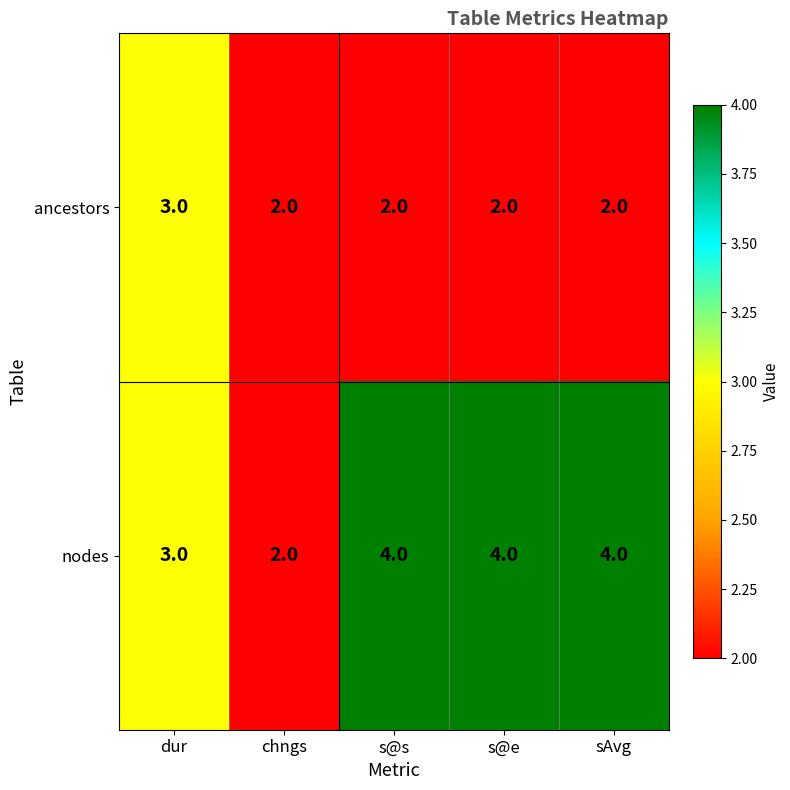

Is it true that ancestors equals 2 at s@e?

True